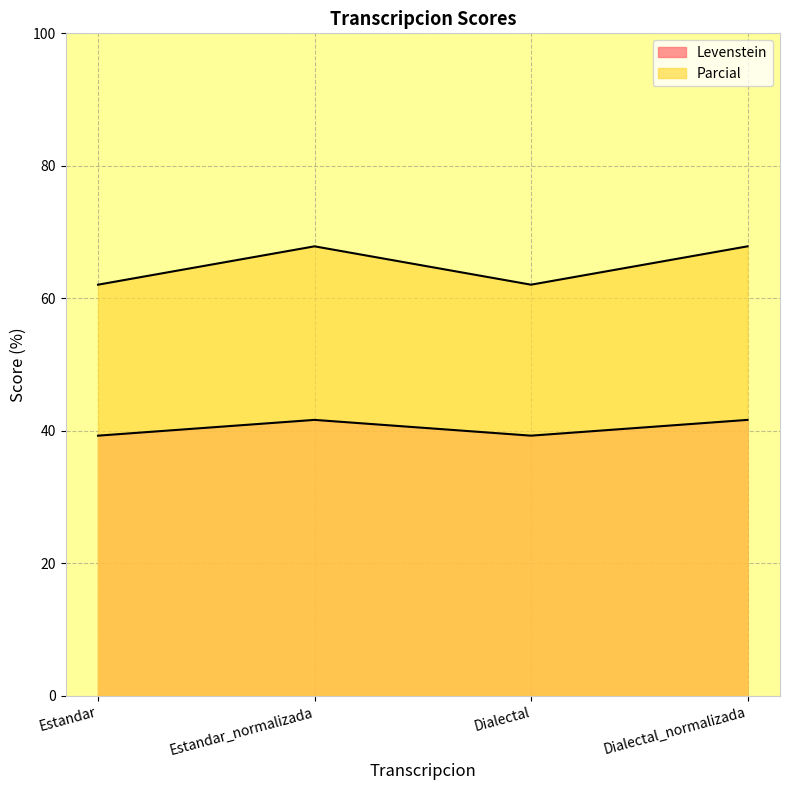

Reading right to left, transcribe all the data shown in this chart.

Levenstein: 41.7	39.3	41.7	39.3
Parcial: 67.9	62.1	67.9	62.1